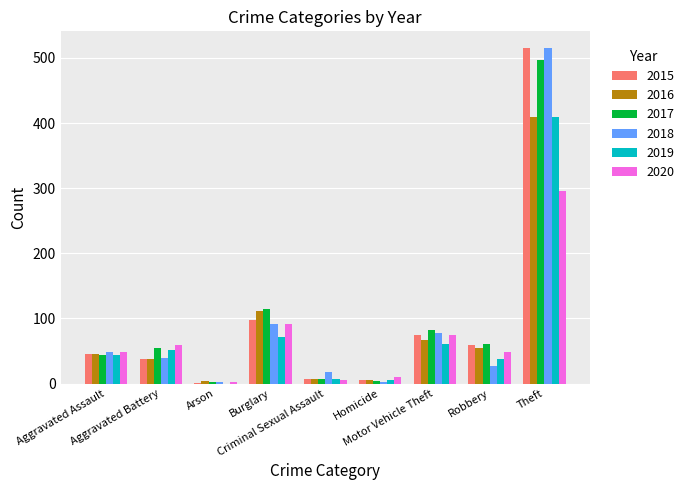

At which label is 2015 closest to 258?

Burglary